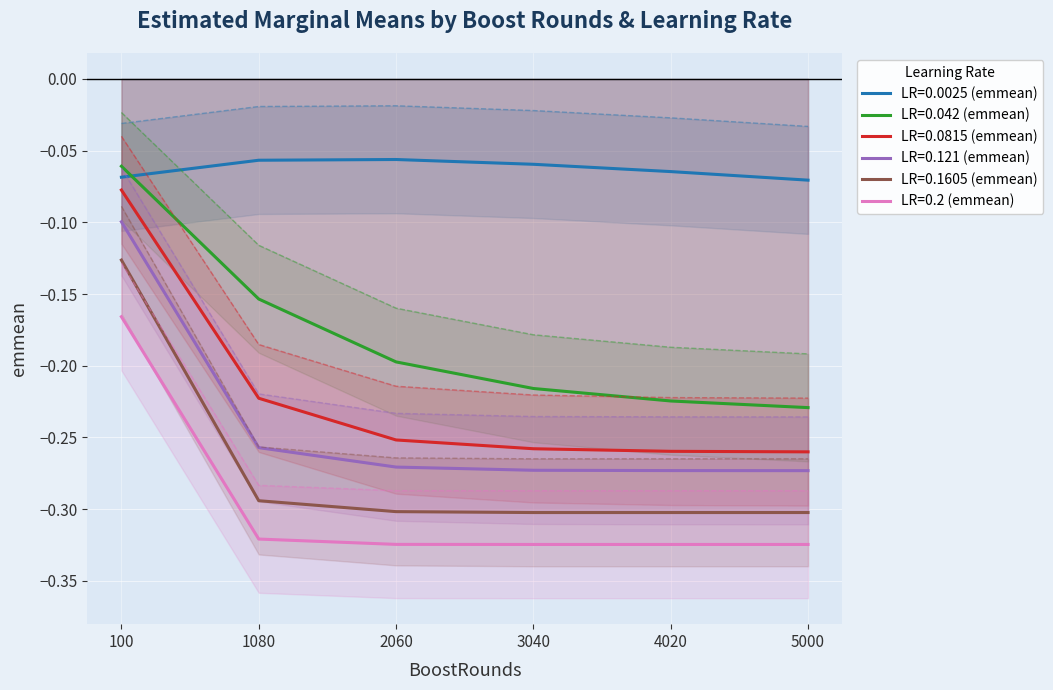

Count the number of data series in this chart.

6